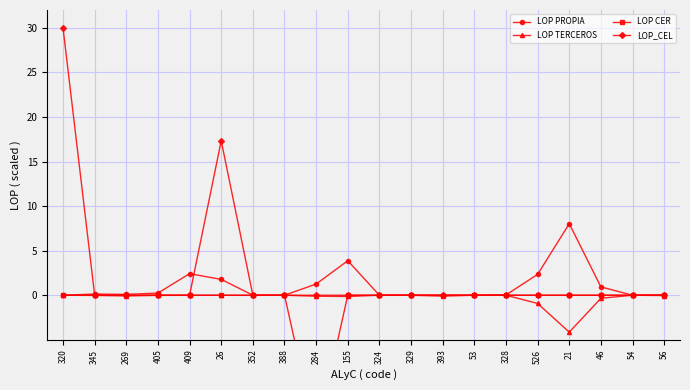

What is the label of the 9th point from the left?

284